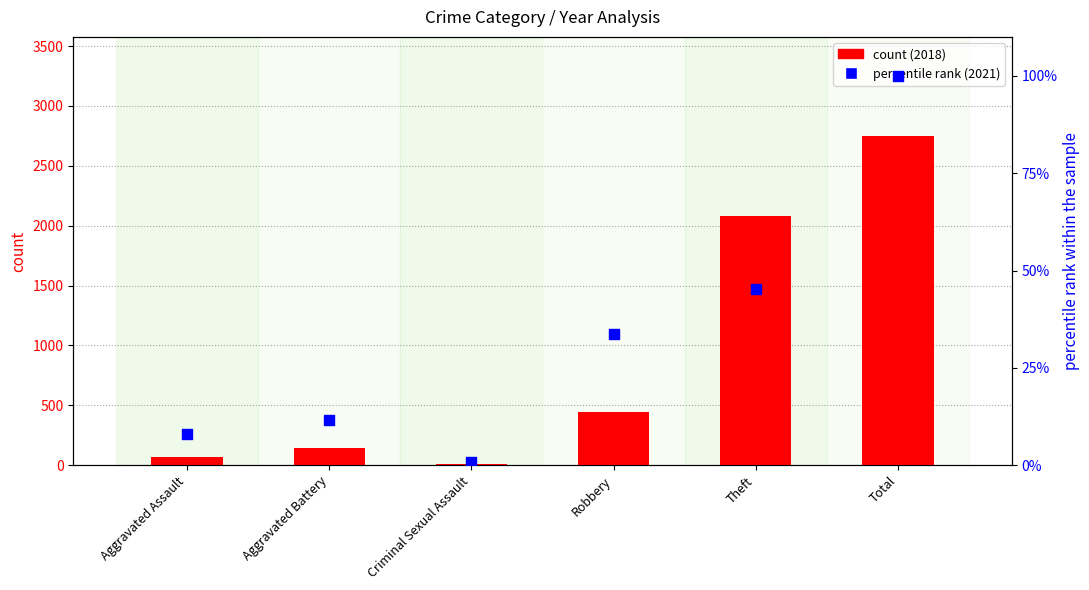

What is the total value across all series at Robbery?

481.6